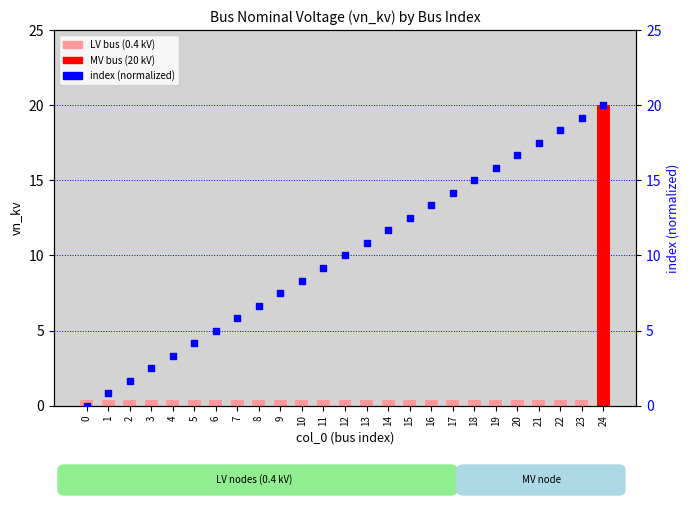

Is the value of vn_kv at 6 greater than the value of index (normalized) at 15?

No